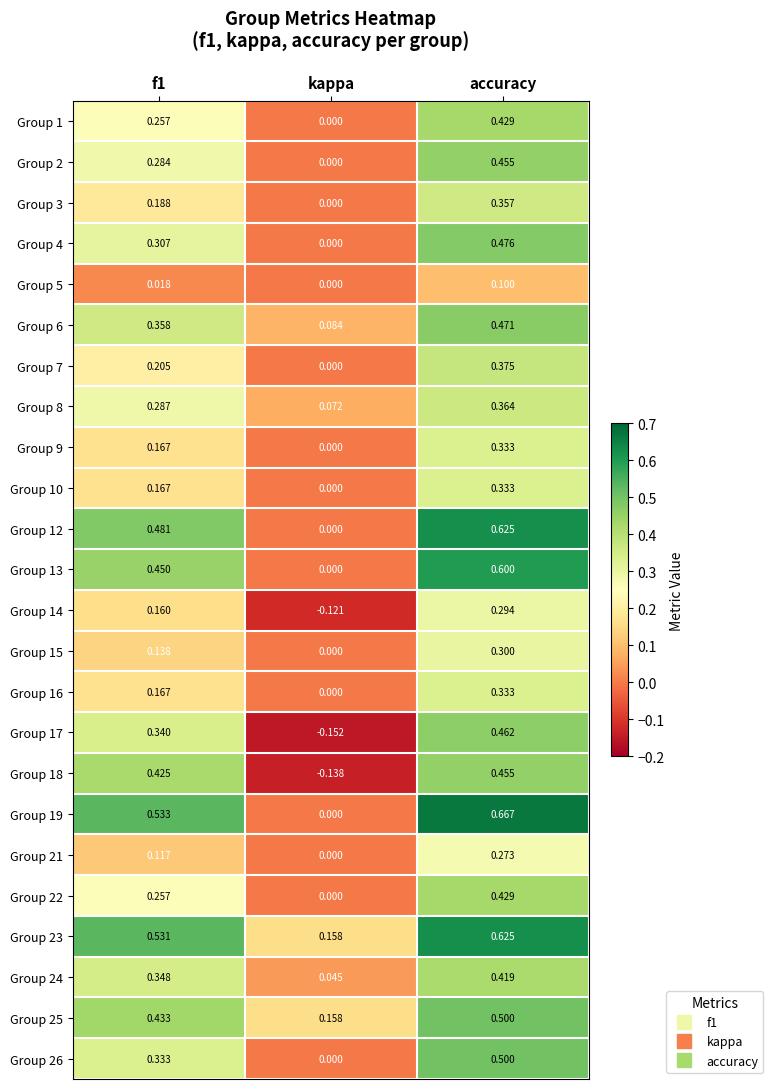

Is the value of Group 3 at accuracy greater than the value of Group 2 at kappa?

Yes